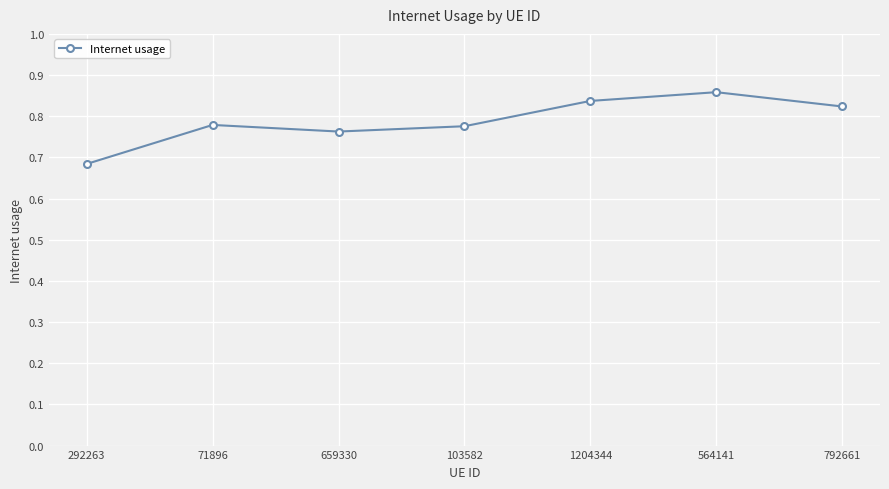

Count the values in the range 0 to 1.

7